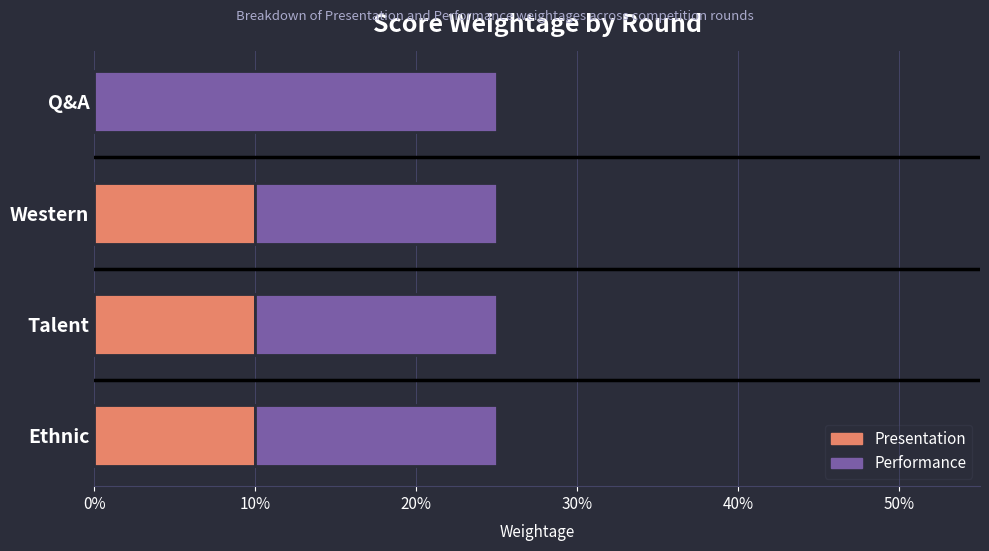

What are all the series names shown in the legend?

Presentation, Performance